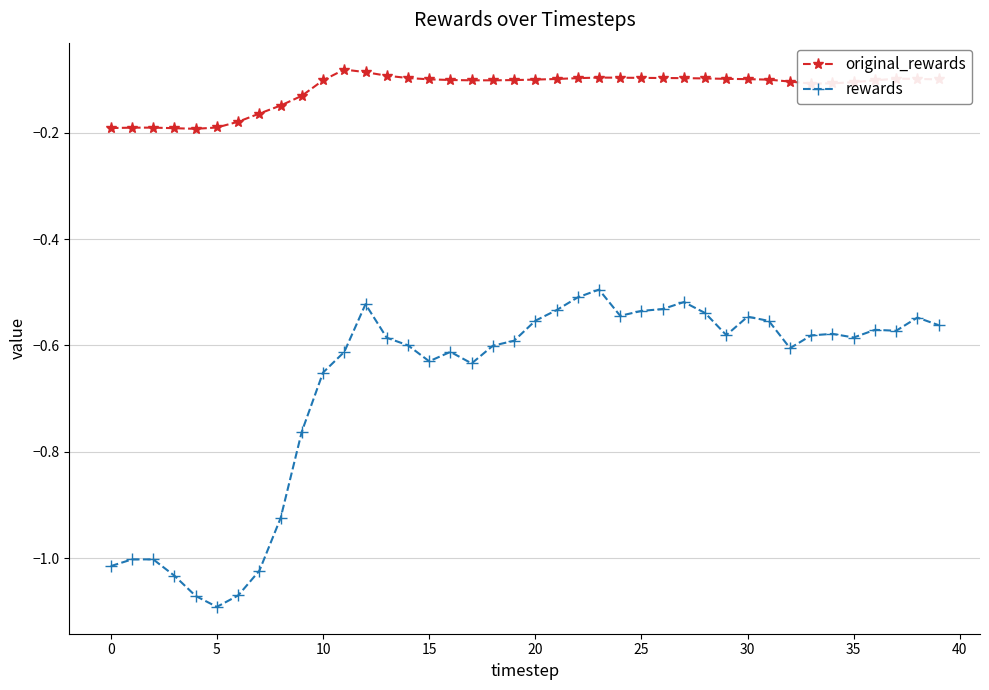

True or false: original_rewards and rewards cross at least once.

False